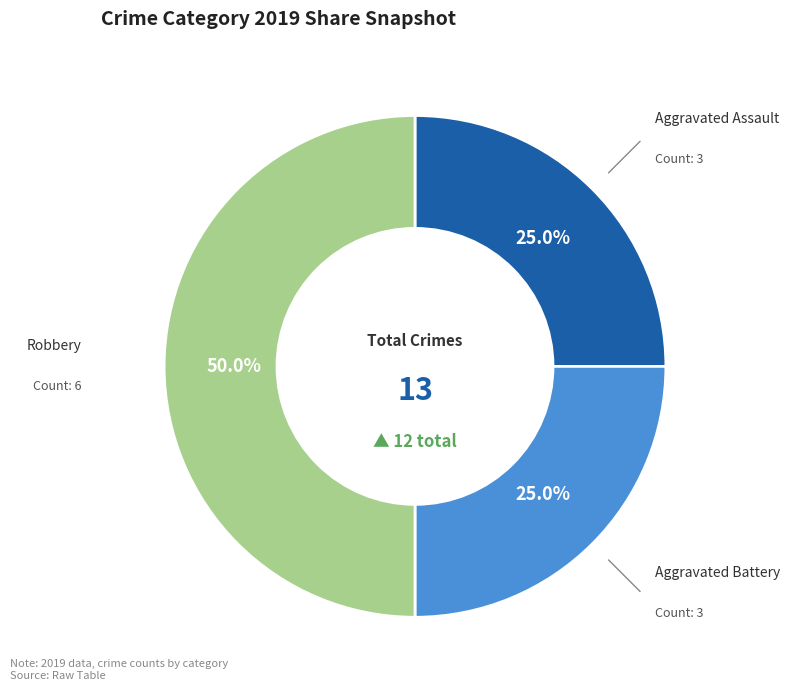

To the nearest percent, what is the average slice percentage?

33%